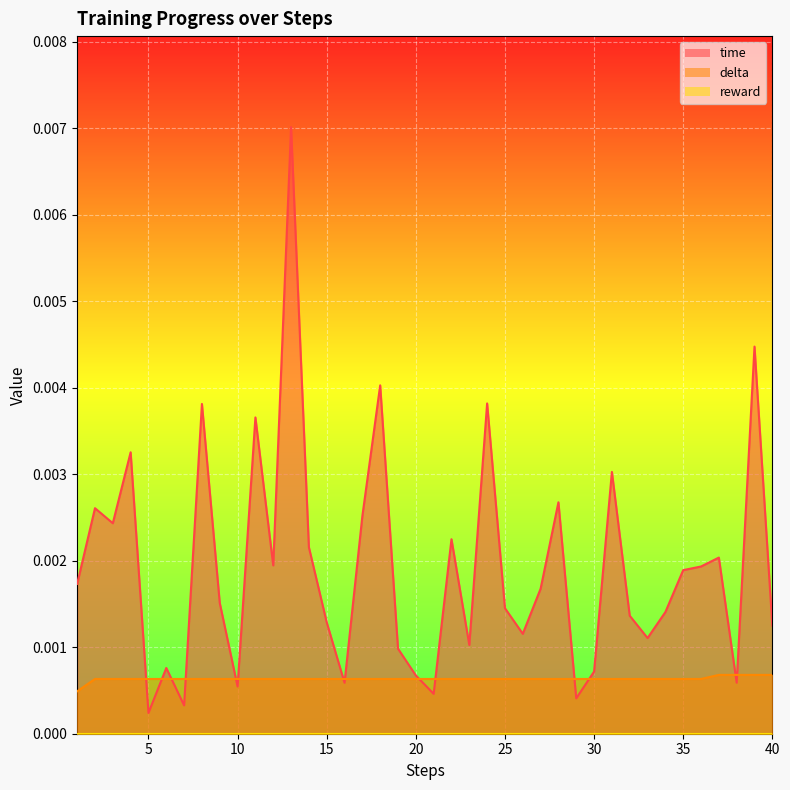

Where is the first local maximum for time?

2